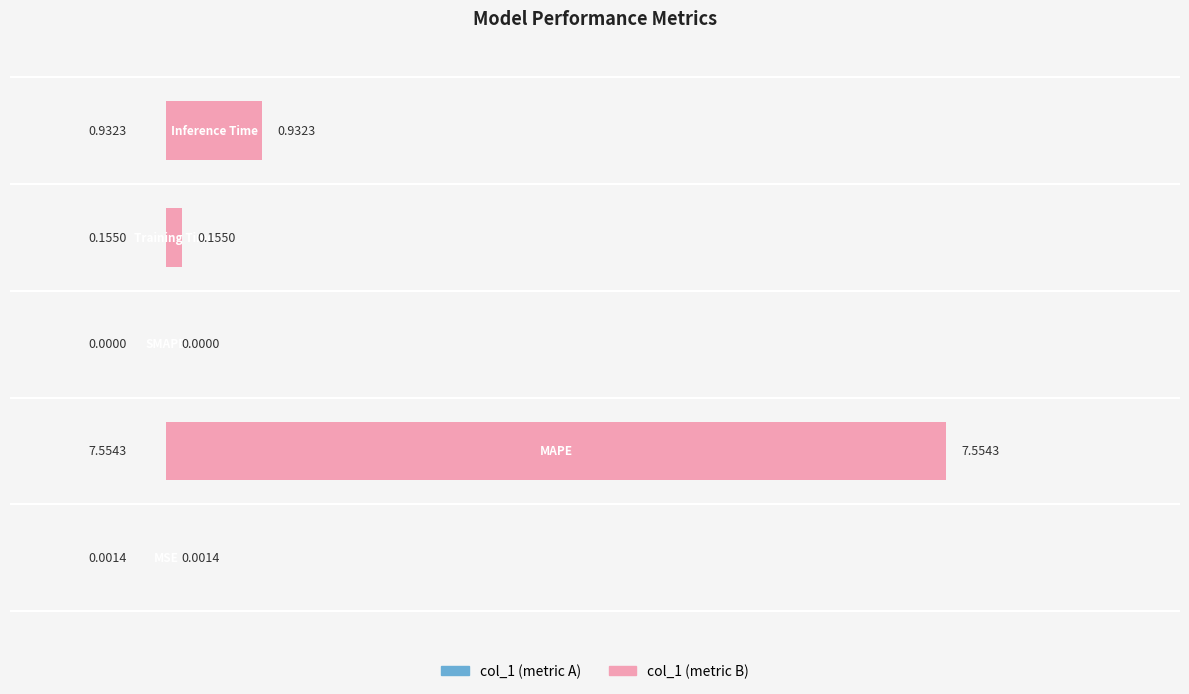

Reading right to left, transcribe all the data shown in this chart.

col_1 (left): 0.9	0.2	0.0	7.6	0.0
col_1 (right): 0.9	0.2	0.0	7.6	0.0